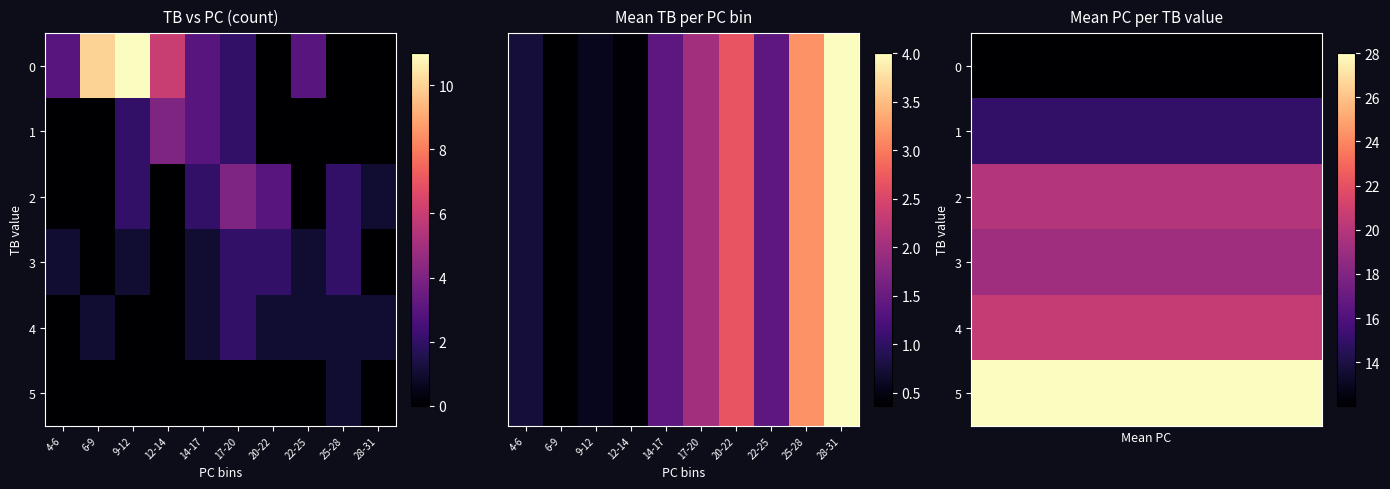

Between 6-9 and 25-28, which is larger?

25-28